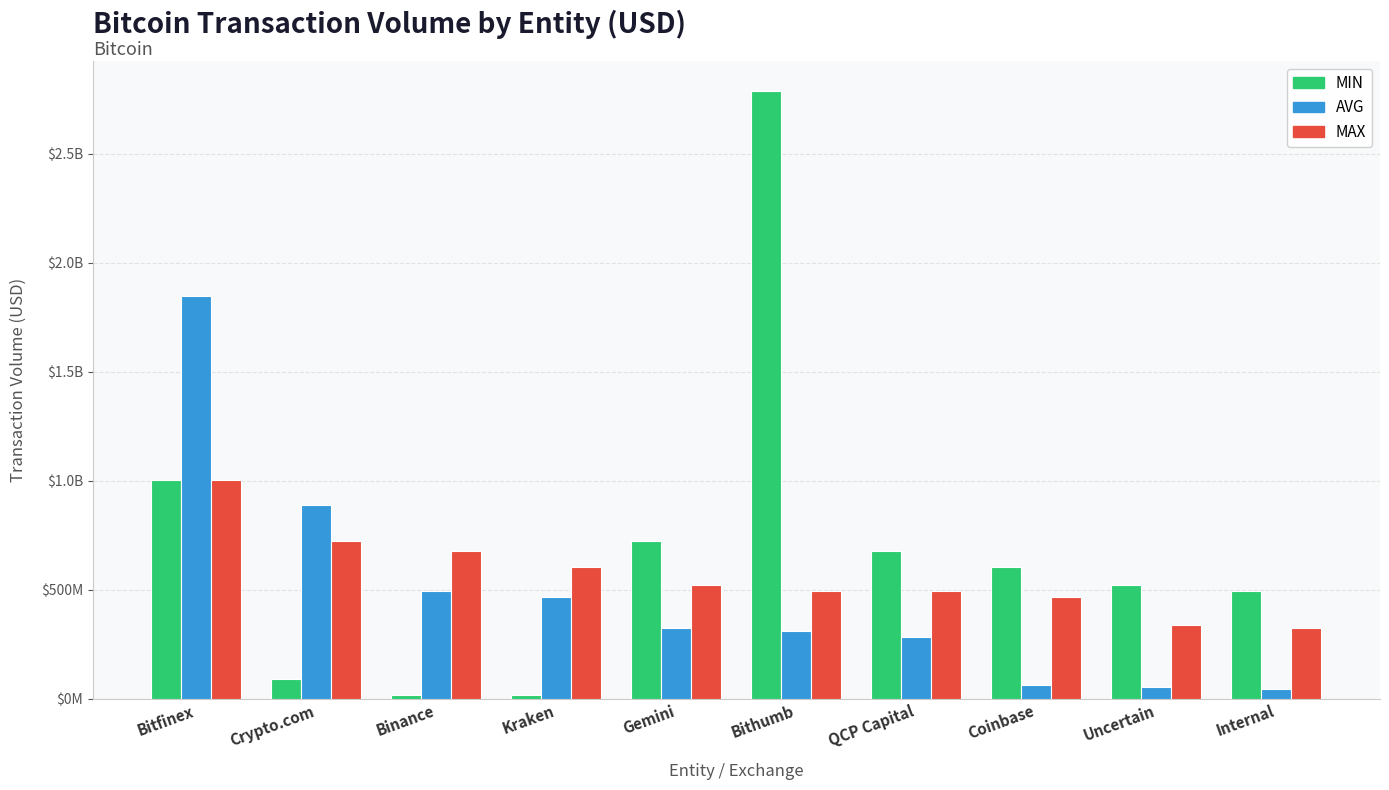

The AVG series shows 42175137.4 at Internal. True or false?

True